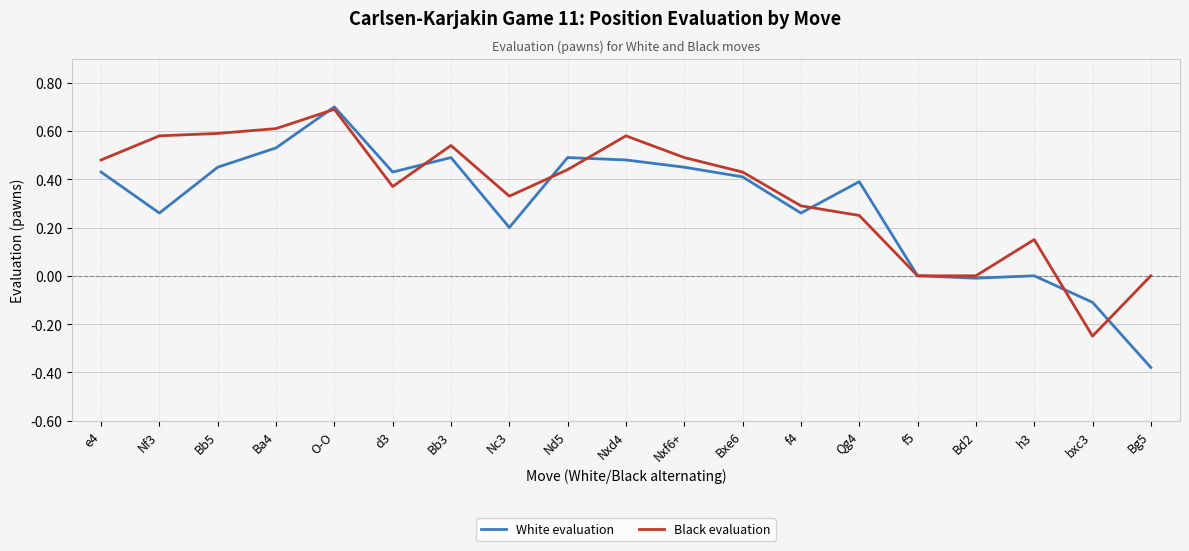

In Black evaluation, how many points are higher than both neighbors (excluding endpoints)?

4